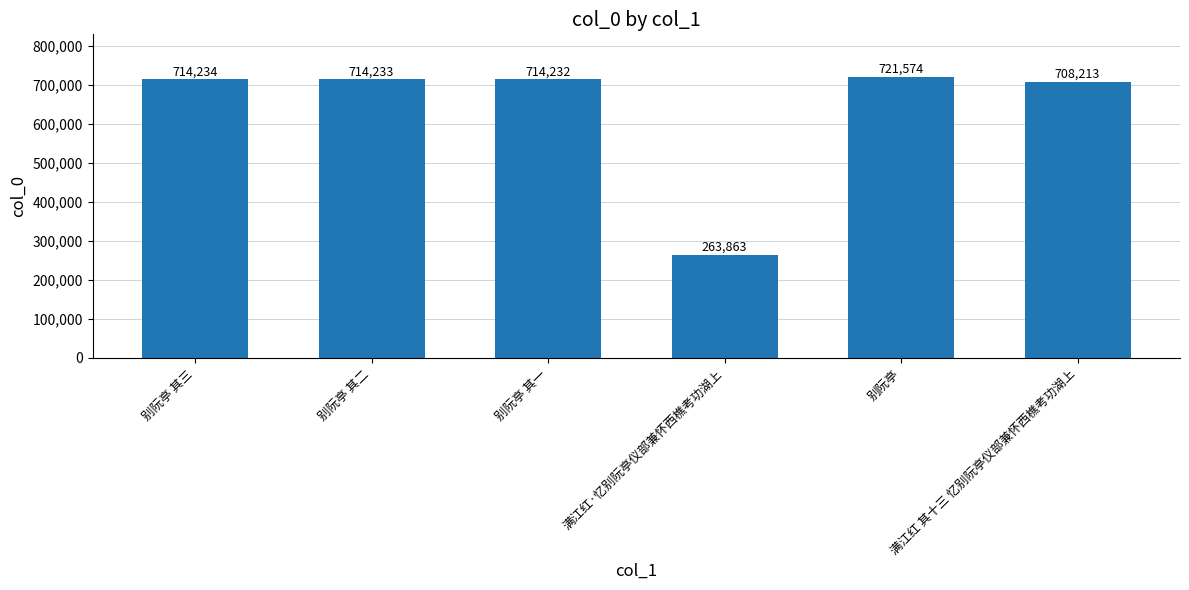

Is it true that the value at 别阮亭 其二 is 419363?

False